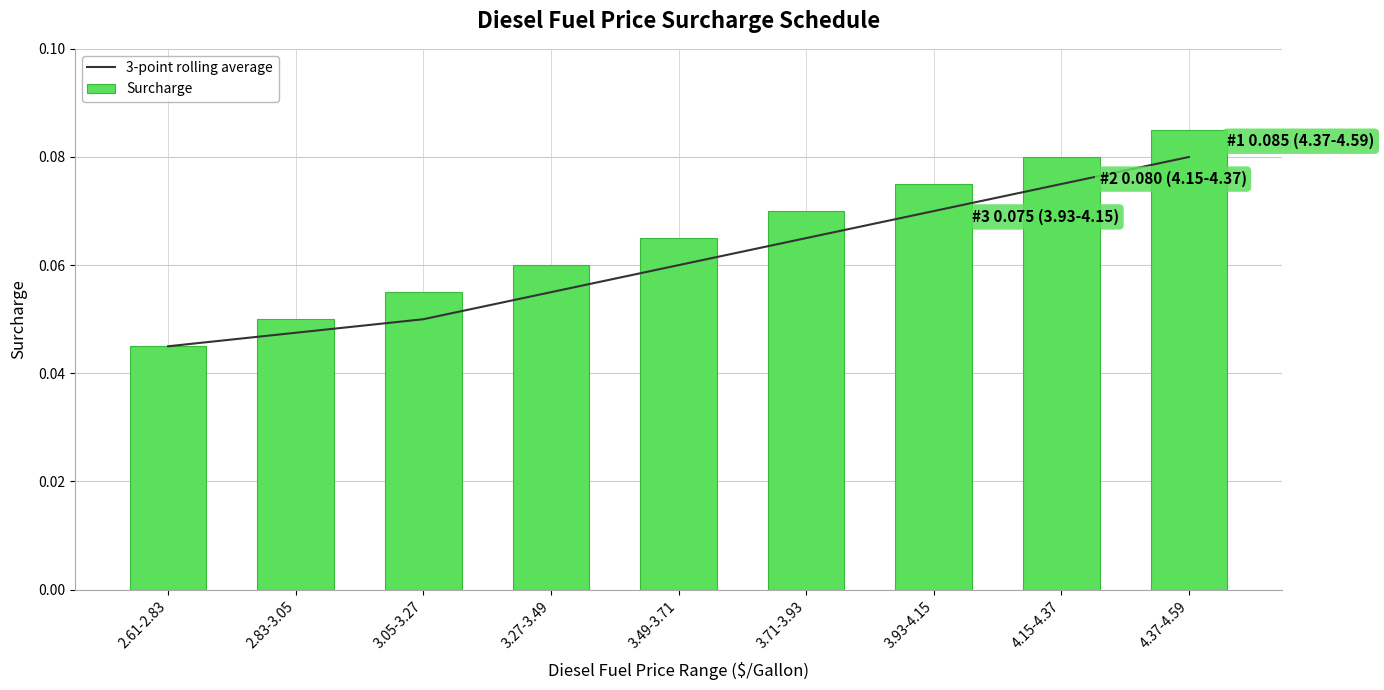

The Surcharge series shows 0.1 at 4.15-4.37. True or false?

True